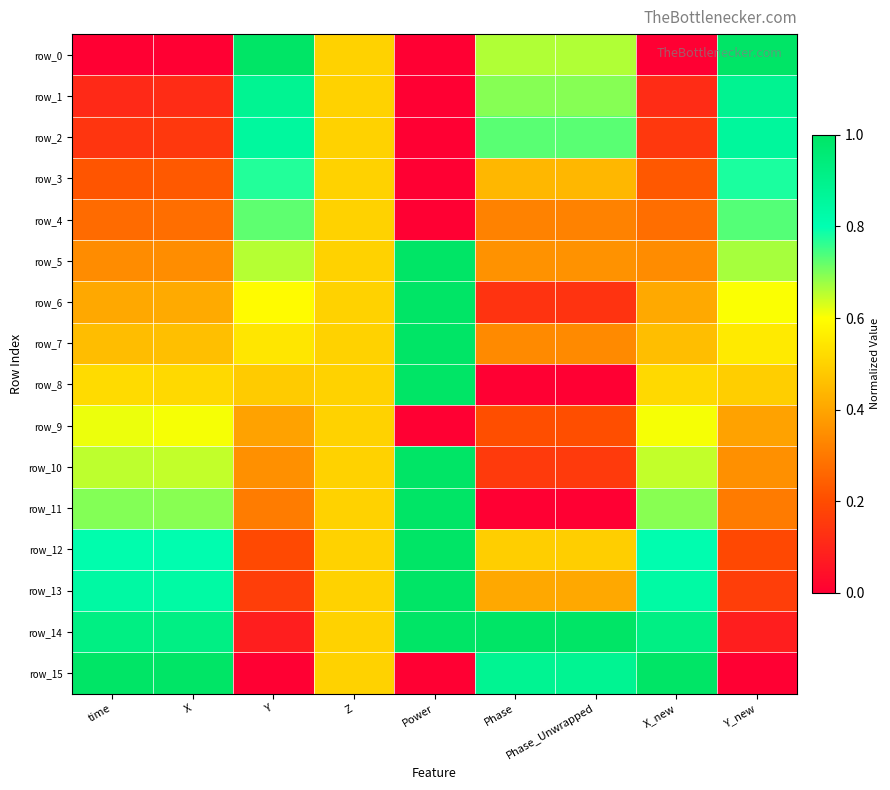

Is it true that row_15 equals 1.1 at Phase_Unwrapped?

False